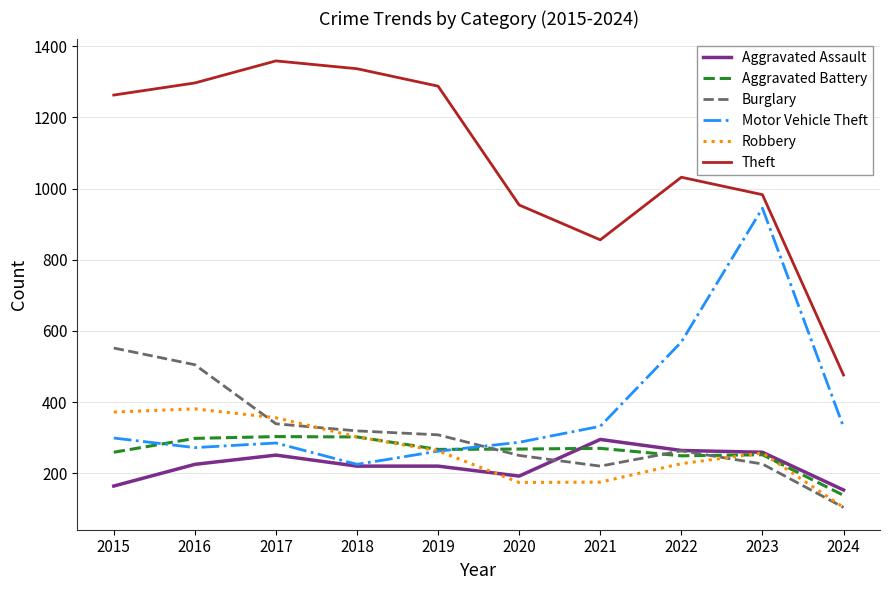

Is it true that Robbery equals 356 at 2017?

True